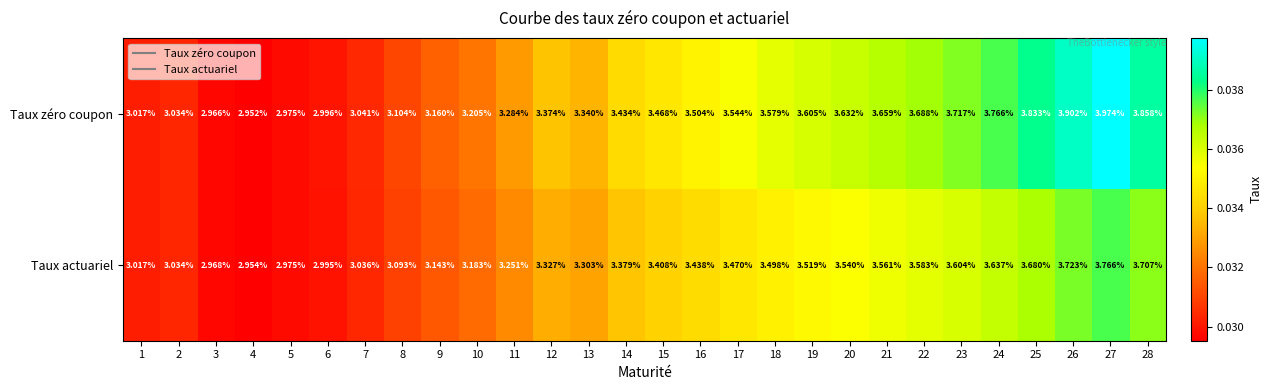

Is the value of Taux zéro coupon at 15 greater than the value of Taux actuariel at 20?

No